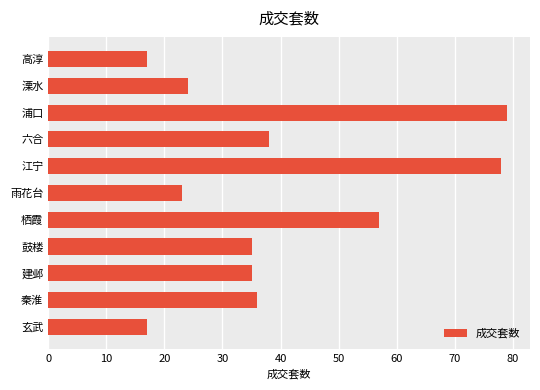

What is the difference between the values at 鼓楼 and 高淳?

18